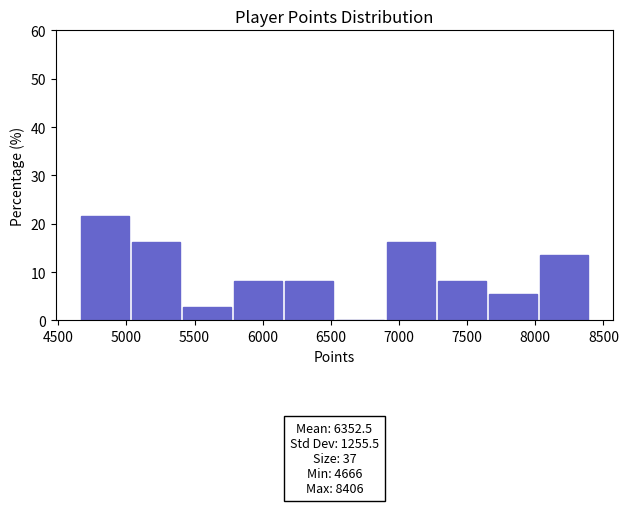

Which range on the x-axis has the tallest bar?

4650 to 5050